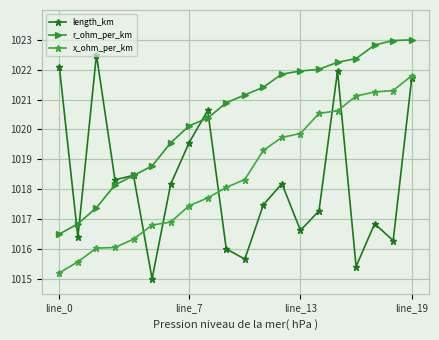

Which series has the widest spread of values?

length_km